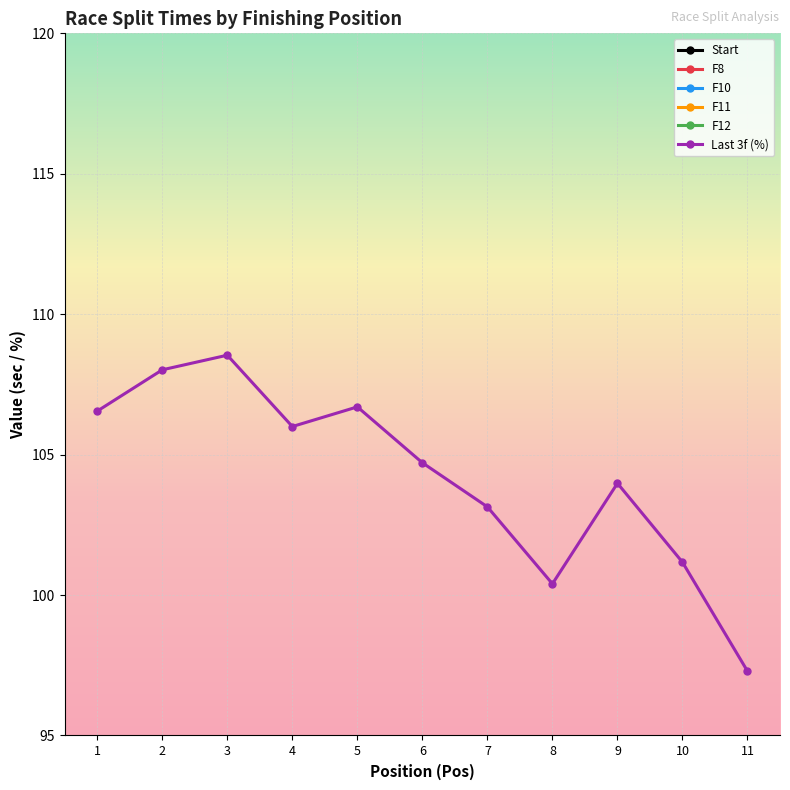

List the labels in order of Start value, smallest first.

8, 4, 1, 11, 2, 7, 3, 6, 9, 5, 10